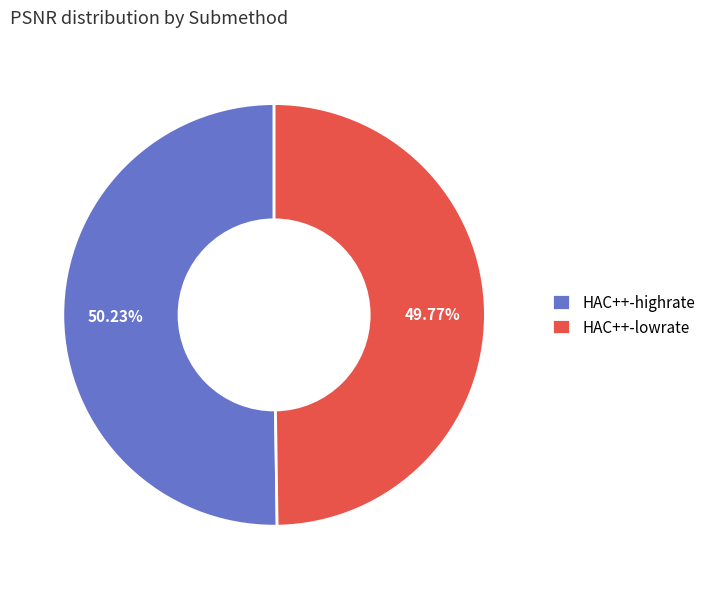

To the nearest percent, what is the combined percentage of HAC++-lowrate and HAC++-highrate?

100%